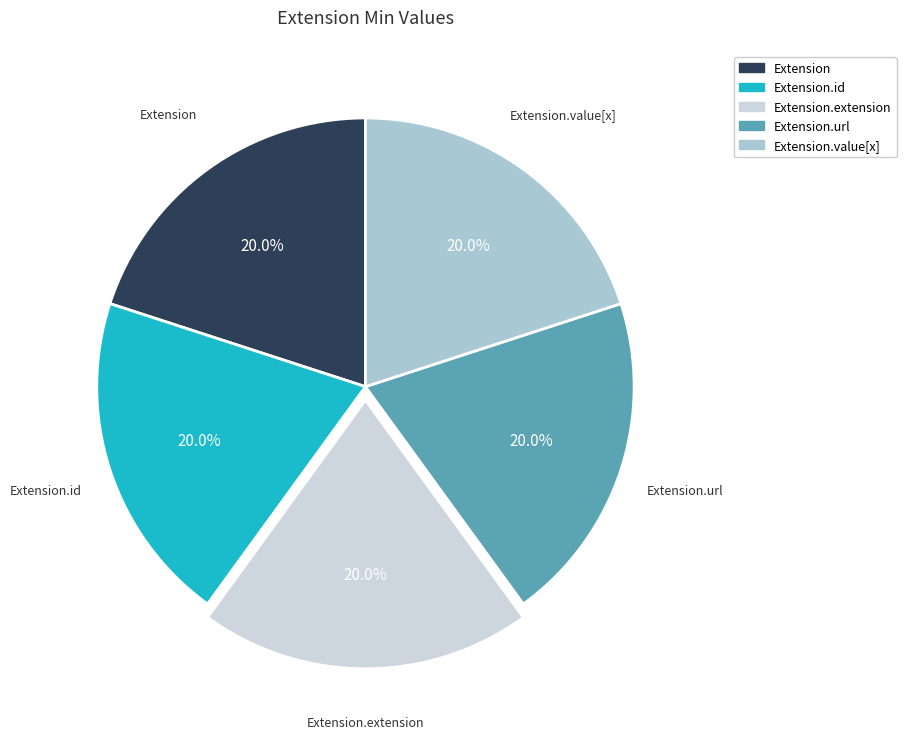

How many segments does this pie chart have?

5